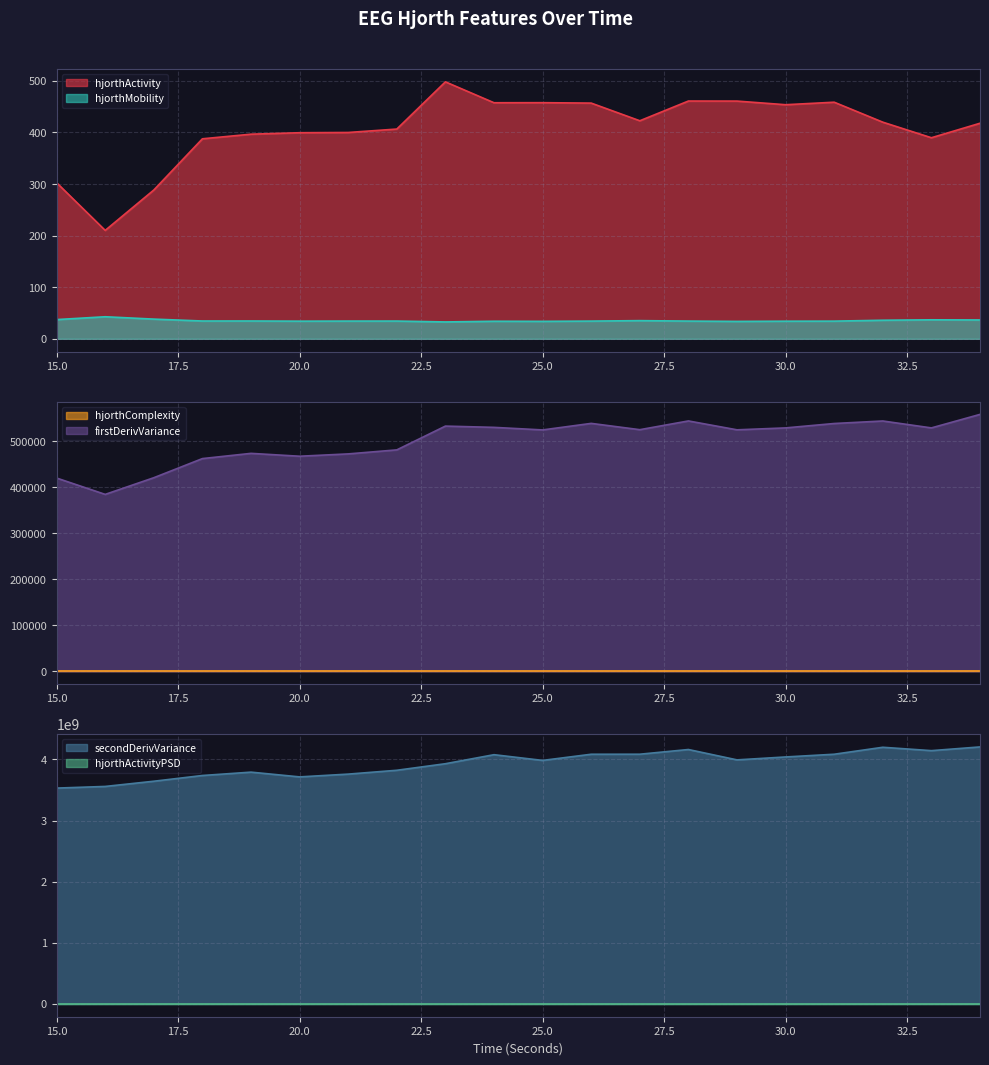

Reading right to left, what are all the values shown in this chart?

hjorthActivity_EEG: 34=418.0	33=389.8	32=420.0	31=458.7	30=453.9	29=460.9	28=461.0	27=422.8	26=457.0	25=457.8	24=457.7	23=498.2	22=406.7	21=400.0	20=399.6	19=396.7	18=387.8	17=288.5	16=210.2	15=302.6
hjorthMobility_EEG: 34=36.5	33=36.8	32=36.0	31=34.2	30=34.1	29=33.7	28=34.3	27=35.2	26=34.3	25=33.8	24=34.0	23=32.7	22=34.4	21=34.4	20=34.2	19=34.5	18=34.5	17=38.2	16=42.8	15=37.2
hjorthComplexity_EEG: 34=2.4	33=2.4	32=2.4	31=2.5	30=2.6	29=2.6	28=2.5	27=2.5	26=2.5	25=2.6	24=2.6	23=2.6	22=2.6	21=2.6	20=2.6	19=2.6	18=2.6	17=2.4	16=2.3	15=2.5
firstDerivVariance_EEG: 34=557911.2	33=528562.1	32=543560.7	31=538112.9	30=528563.5	29=524389.9	28=543670.5	27=524698.0	26=538364.9	25=524163.2	24=529733.0	23=532466.4	22=480840.7	21=472111.8	20=467048.1	19=473267.6	18=461937.3	17=420398.1	16=384216.8	15=419677.3
secondDerivVariance_EEG: 34=4205542410.7	33=4144655560.7	32=4199800821.3	31=4085795800.3	30=4041267228.8	29=3993434978.5	28=4163096509.3	27=4086234050.1	26=4085625633.5	25=3984707548.3	24=4078334800.3	23=3930560356.7	22=3823383779.3	21=3760510742.4	20=3715003536.4	19=3792757299.2	18=3737807410.5	17=3643962311.7	16=3558698633.9	15=3531725193.5
hjorthActivityPSD_EEG: 34=0.0	33=0.0	32=0.0	31=0.0	30=0.0	29=0.0	28=0.0	27=0.0	26=0.0	25=0.0	24=0.0	23=0.0	22=0.0	21=0.0	20=0.0	19=0.0	18=0.0	17=0.0	16=0.0	15=0.0